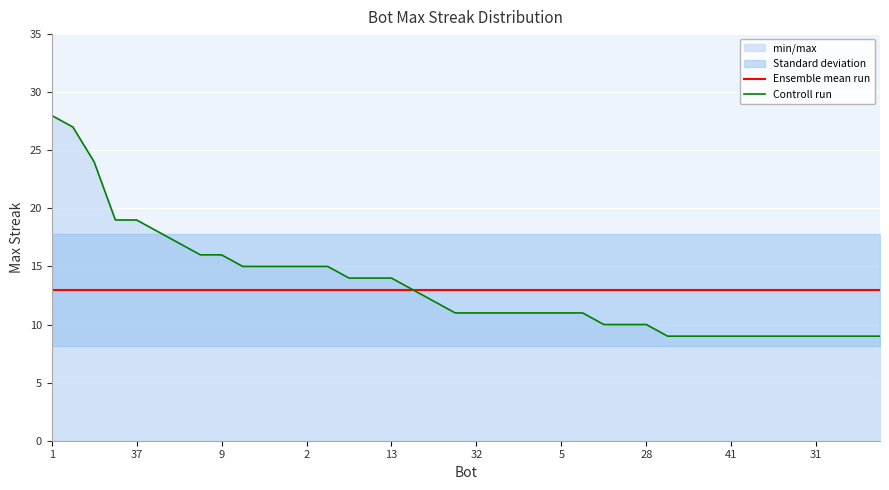

True or false: Ensemble mean run has more than 2 interior local peaks.

False